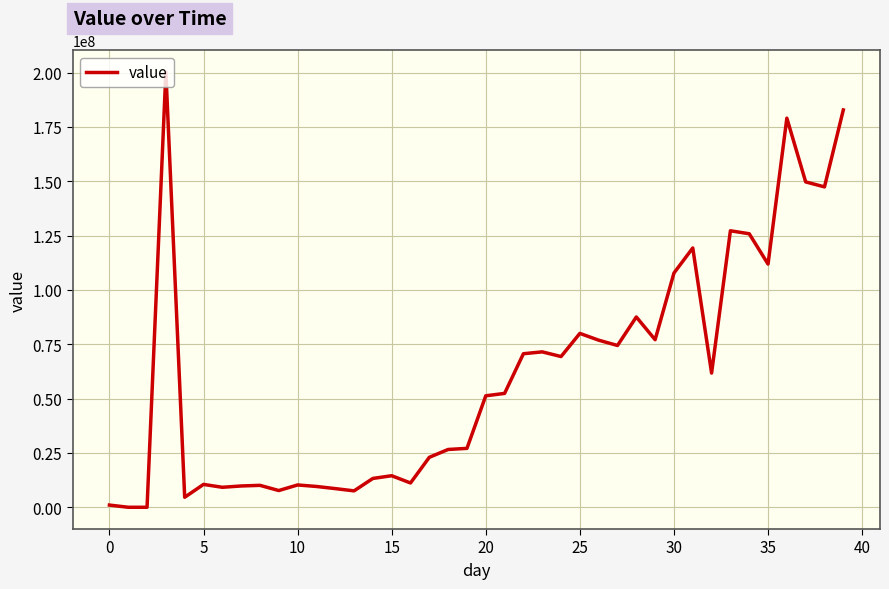

What is the maximum value shown in the chart?

200241926